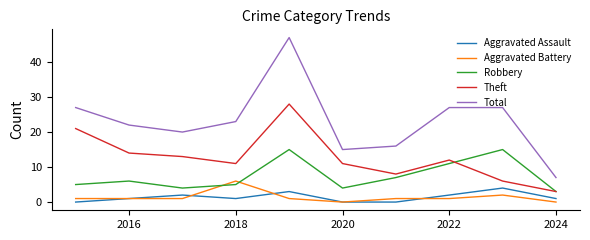

Which series has the largest total across all categories?

Total